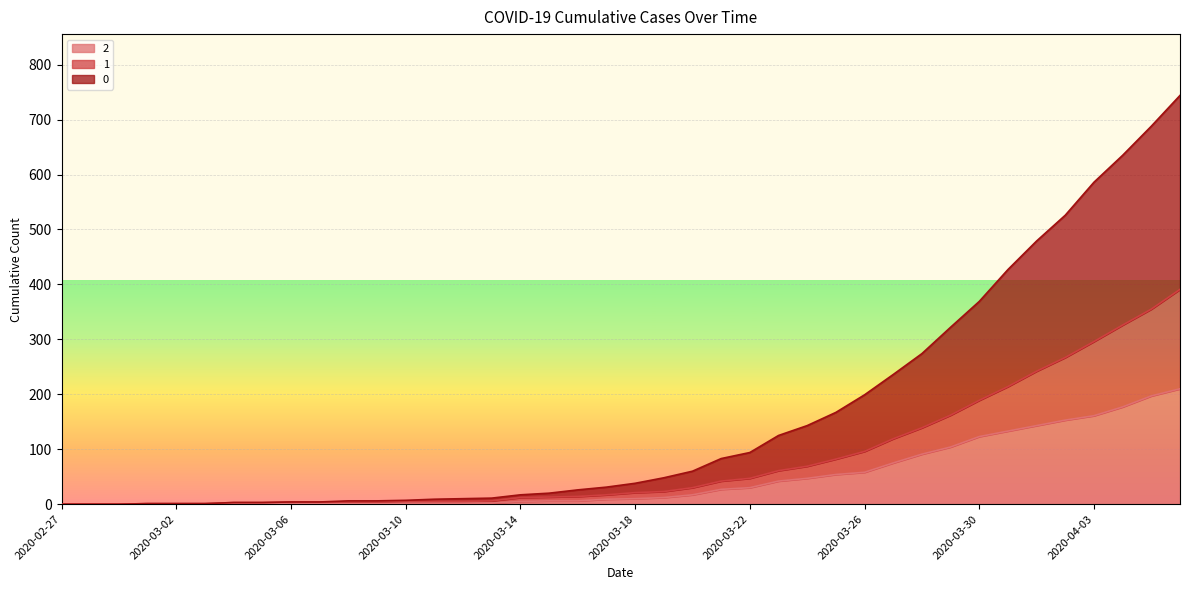

Does the chart display data point markers on the line(s)?

No